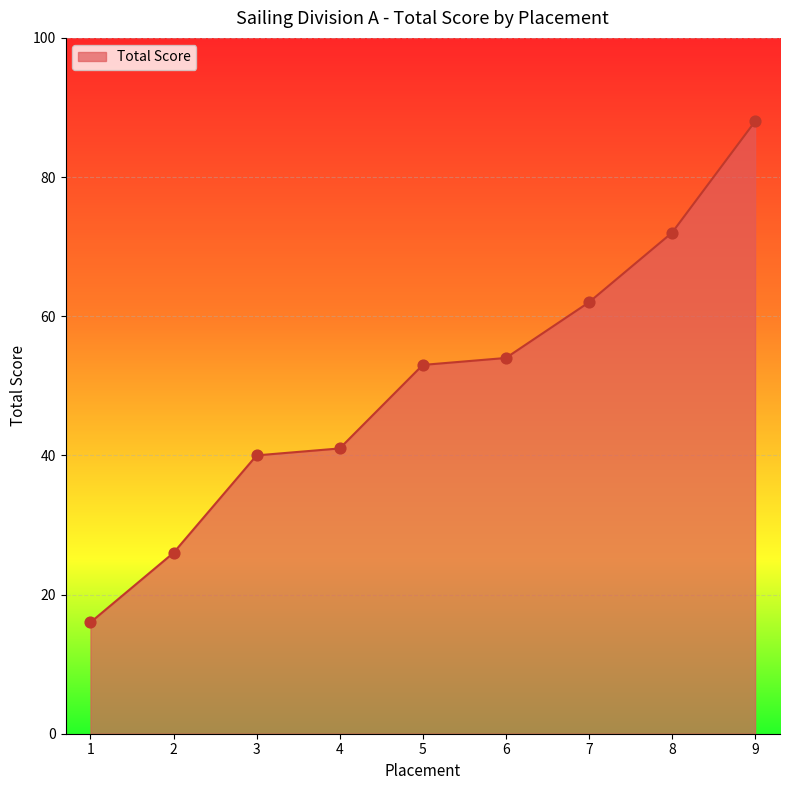

Which has a higher value, 4 or 3?

4